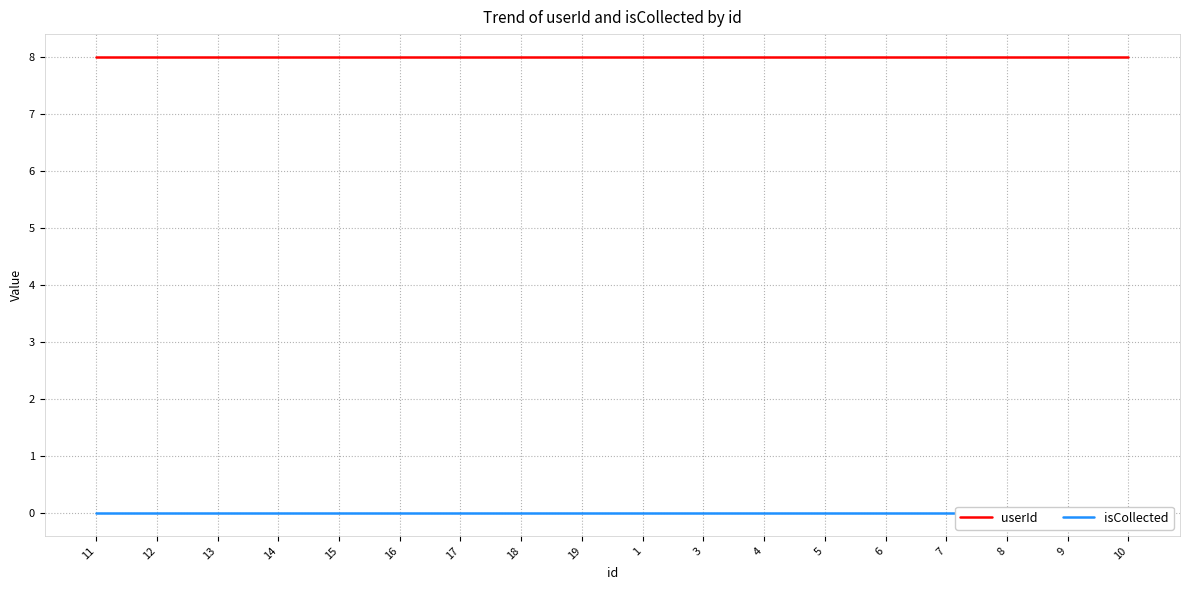

Reading left to right, extract all data points from this chart.

userId: 11=8	12=8	13=8	14=8	15=8	16=8	17=8	18=8	19=8	1=8	3=8	4=8	5=8	6=8	7=8	8=8	9=8	10=8
isCollected: 11=0	12=0	13=0	14=0	15=0	16=0	17=0	18=0	19=0	1=0	3=0	4=0	5=0	6=0	7=0	8=0	9=0	10=0